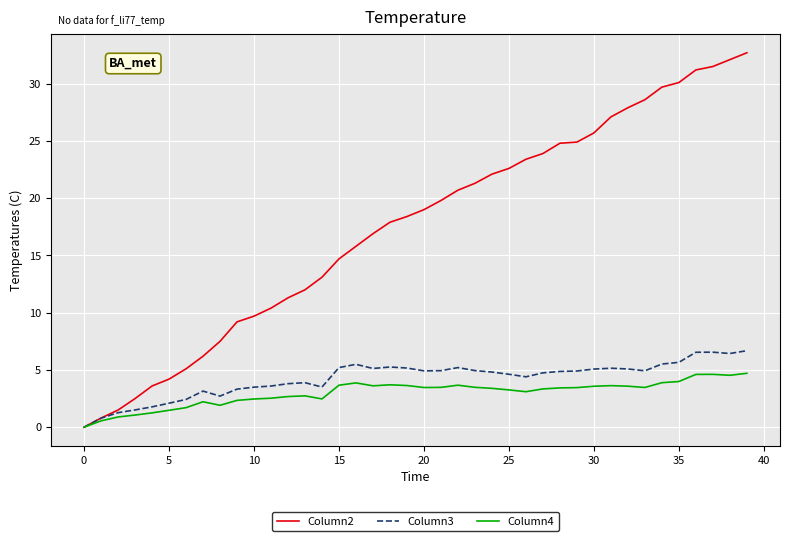

Does the chart display data point markers on the line(s)?

No